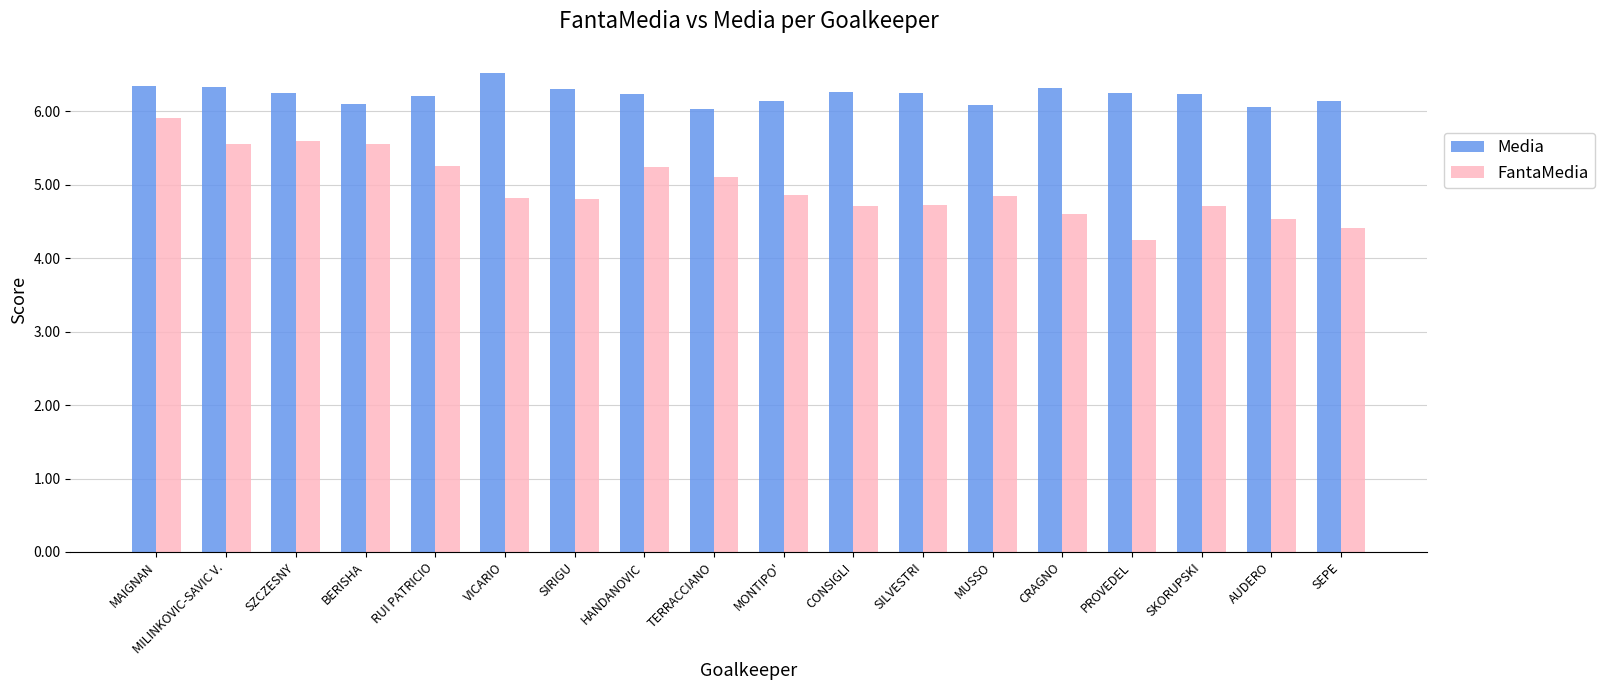

What is the average value of the Media series?

6.2